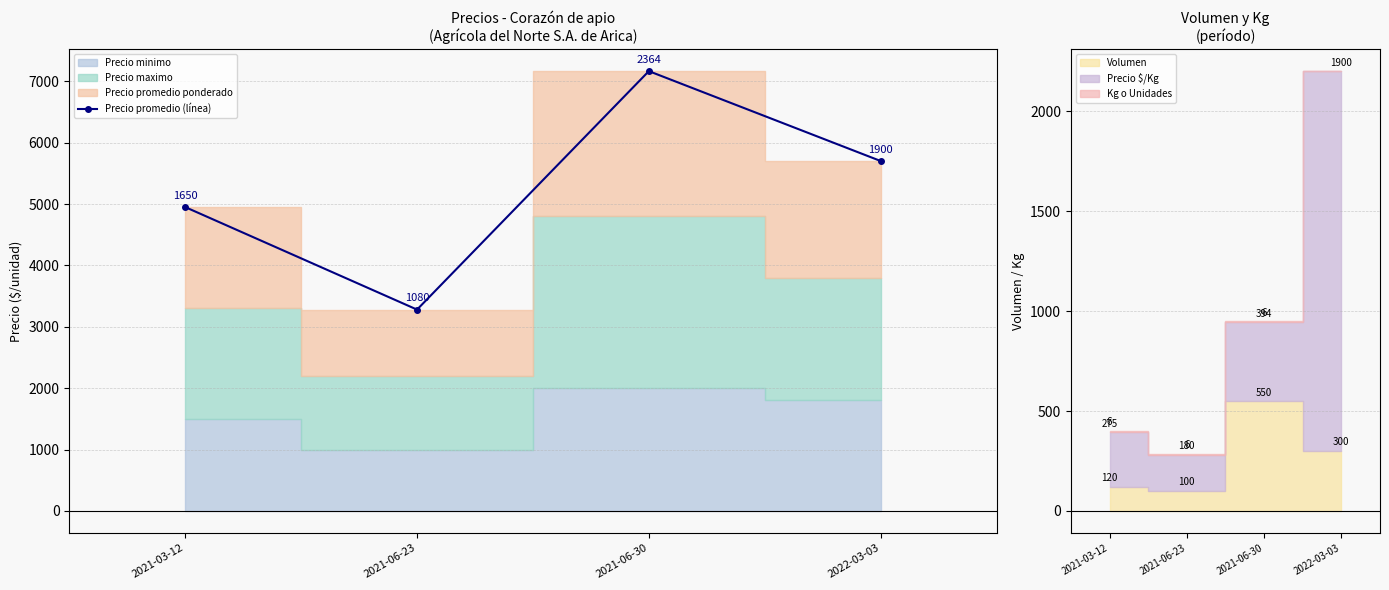

Reading left to right, what are all the values shown in this chart?

2021-03-12=4950	2021-06-23=3280	2021-06-30=7164	2022-03-03=5700